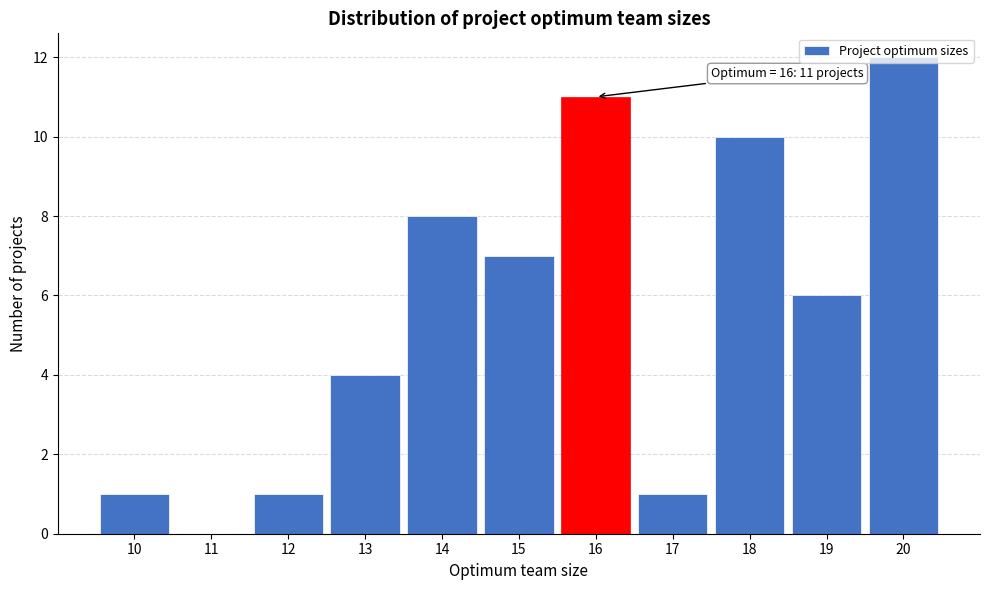

What is the sum of all values?

61